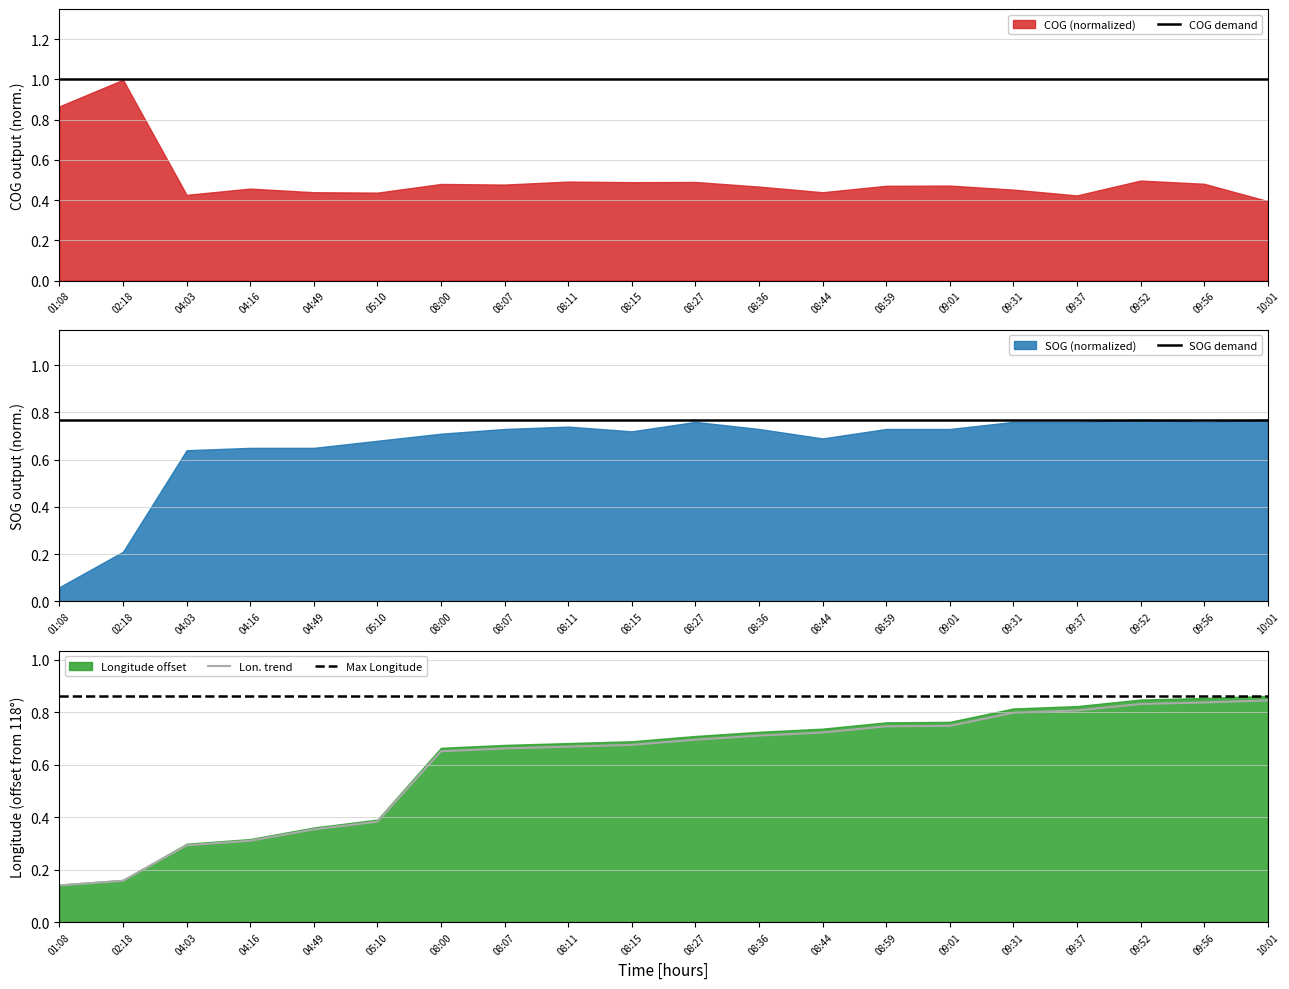

Is it true that Lon. trend equals 0.8 at 09:37?

True